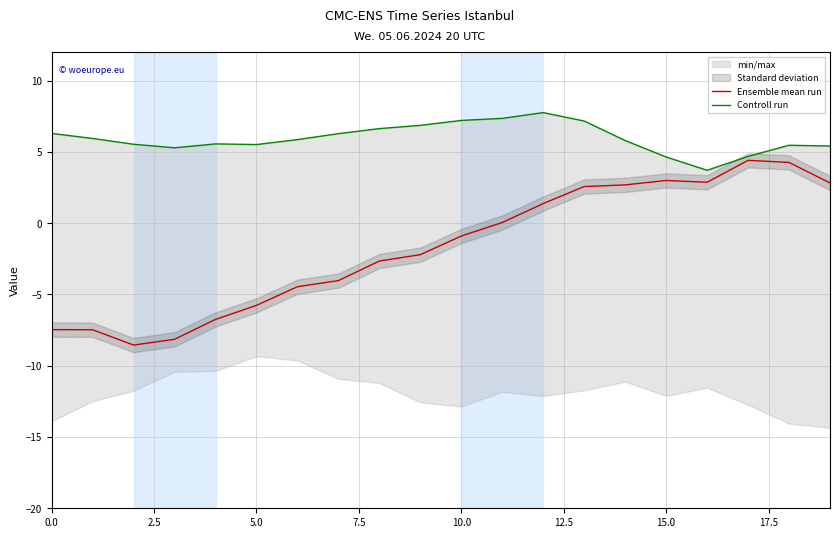

Does the chart display data point markers on the line(s)?

No